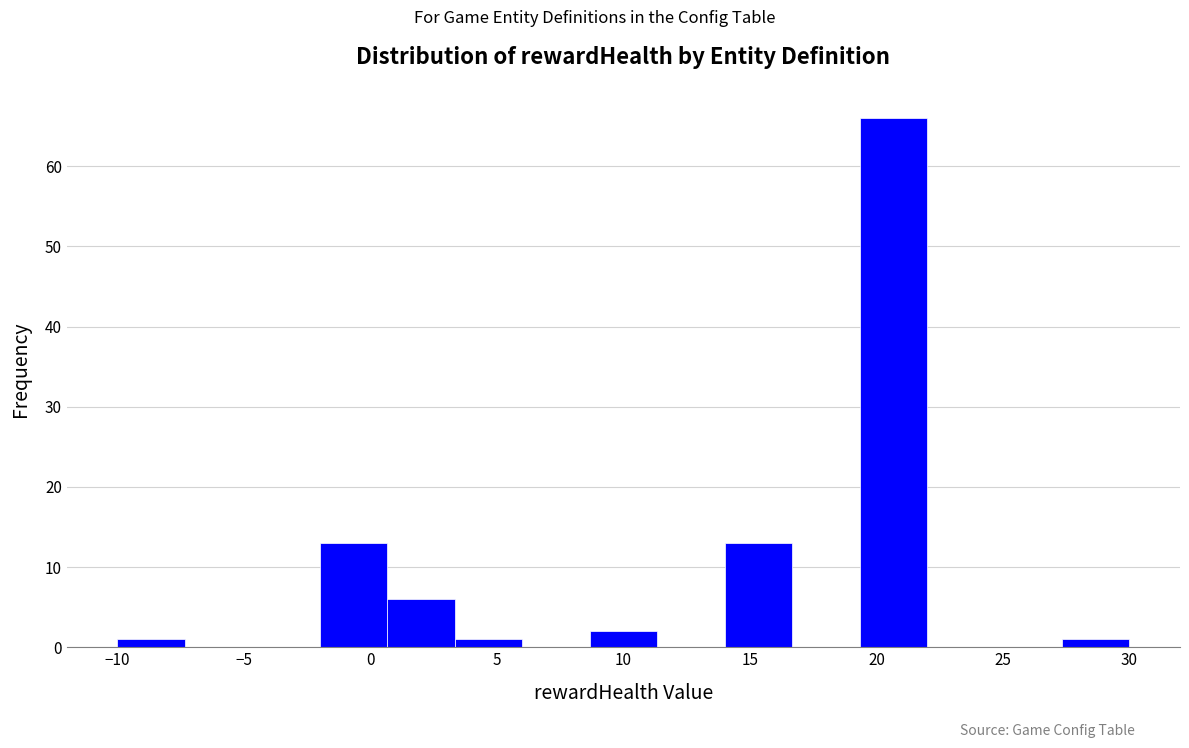

Reading left to right, list every bar in this chart as the range it spans on the x-axis followed by its height. Neither the bar edges nor the heights are printed on the chart, so give them approximately, as read against the axes.

-10.0 to -7.5: 1
-7.5 to -4.5: 0
-4.5 to -2.0: 0
-2.0 to 0.5: 13
0.5 to 3.5: 6
3.5 to 6.0: 1
6.0 to 8.5: 0
8.5 to 11.5: 2
11.5 to 14.0: 0
14.0 to 16.5: 13
16.5 to 19.5: 0
19.5 to 22.0: 66
22.0 to 24.5: 0
24.5 to 27.5: 0
27.5 to 30.0: 1